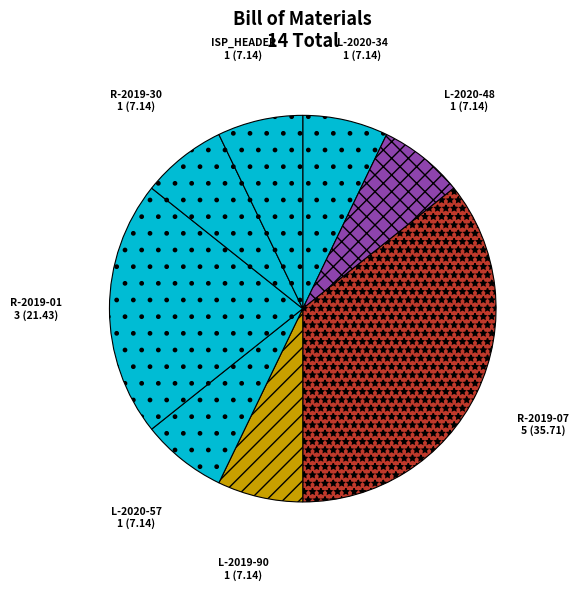

Is it true that ISP_HEADER is 1% of the pie?

False